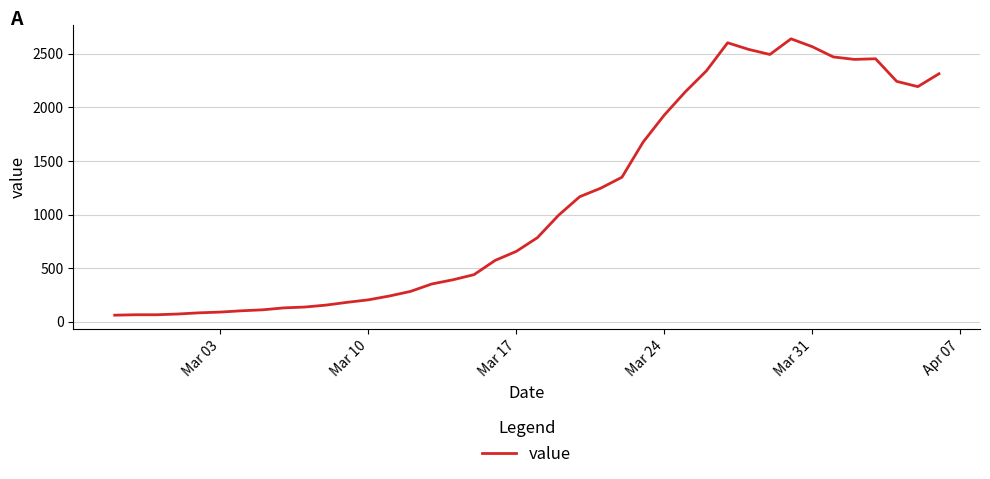

What is the difference between the maximum and minimum values?

2578